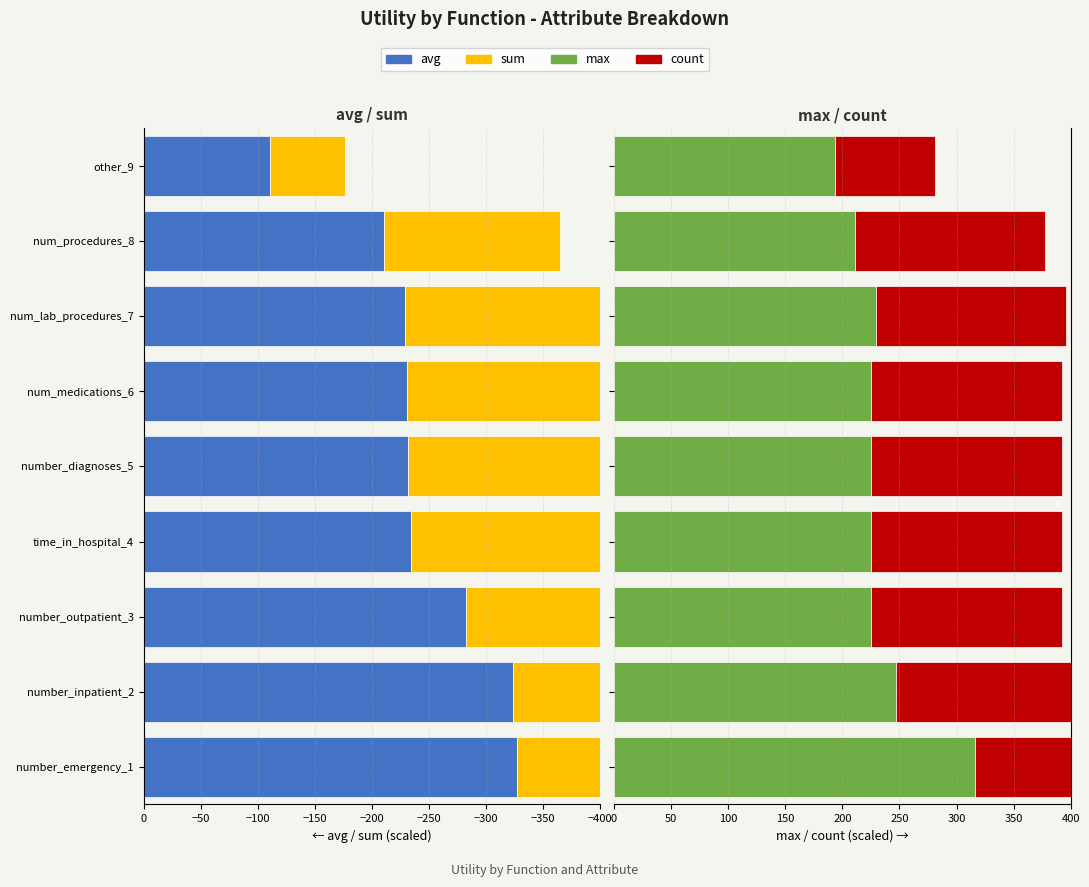

Reading left to right, extract all data points from this chart.

avg: -327.3	-323.5	-282.5	-233.9	-231.2	-230.5	-229.1	-210.4	-110.8
sum: -280.1	-273.9	-233.8	-175.4	-173.0	-172.8	-172.1	-154.3	-65.6
max: 316.3	247.2	224.7	224.7	224.7	224.7	229.2	210.9	193.3
count: 169.0	168.0	167.9	167.8	167.8	167.5	166.9	166.7	88.2